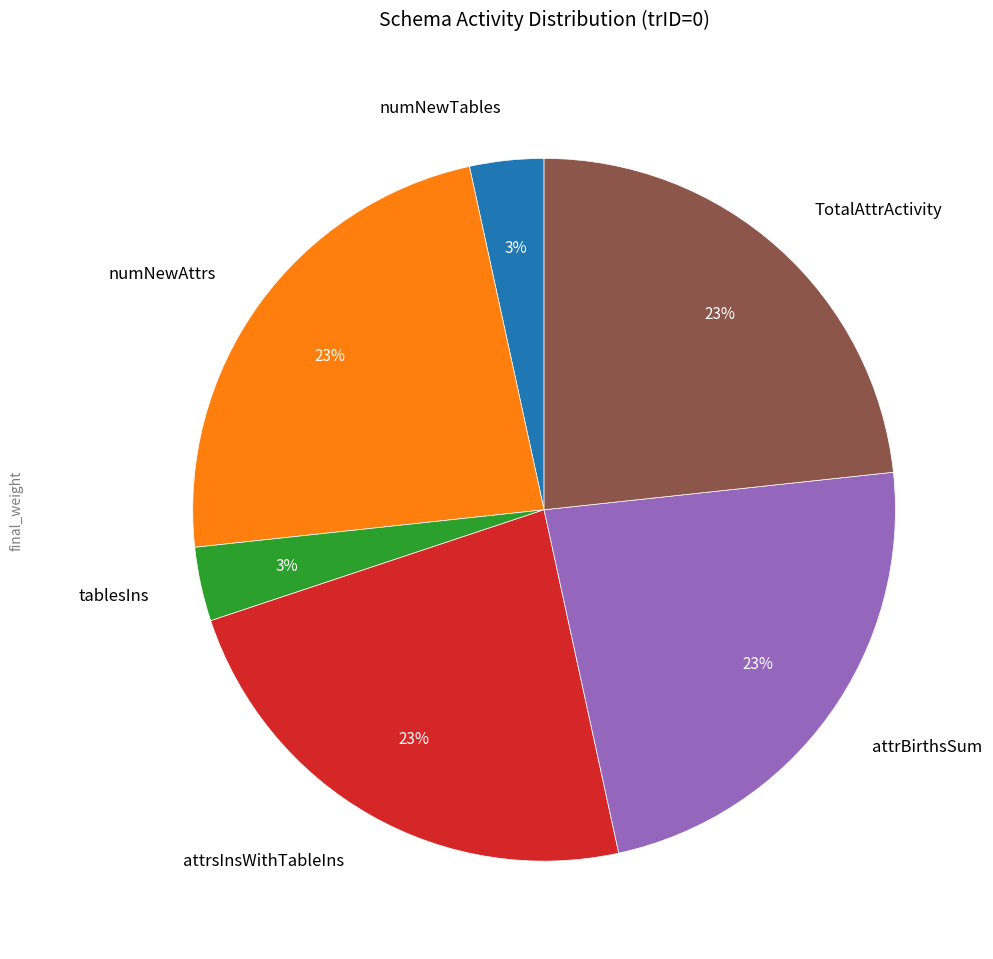

Count the number of slices in the pie.

6